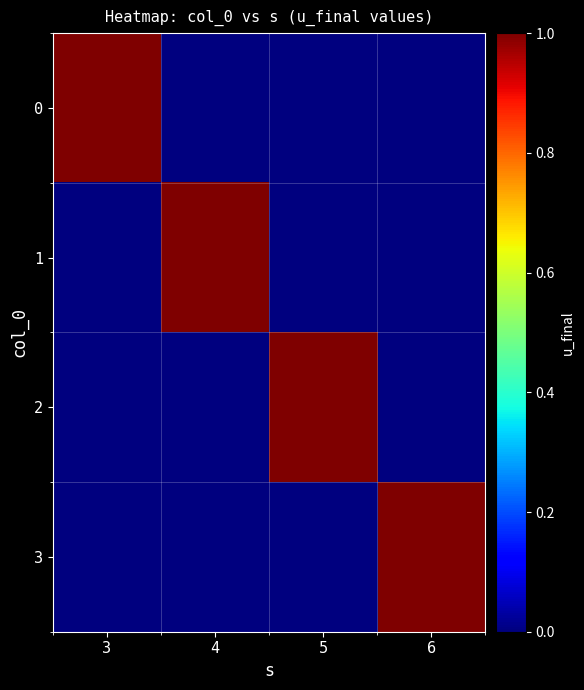

At which category does the chart reach its peak across all series?

3